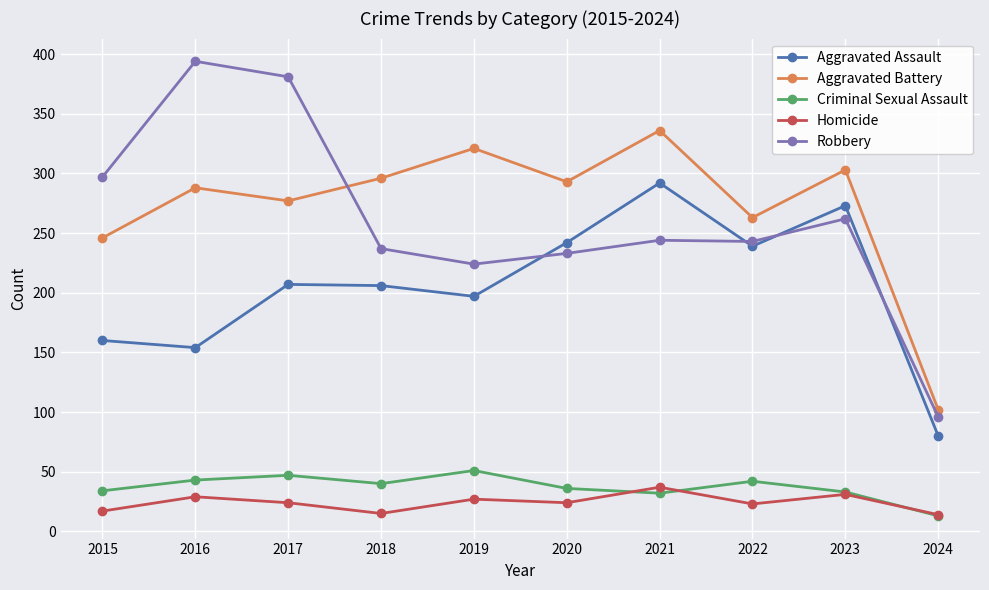

What is the maximum value for Criminal Sexual Assault?

51